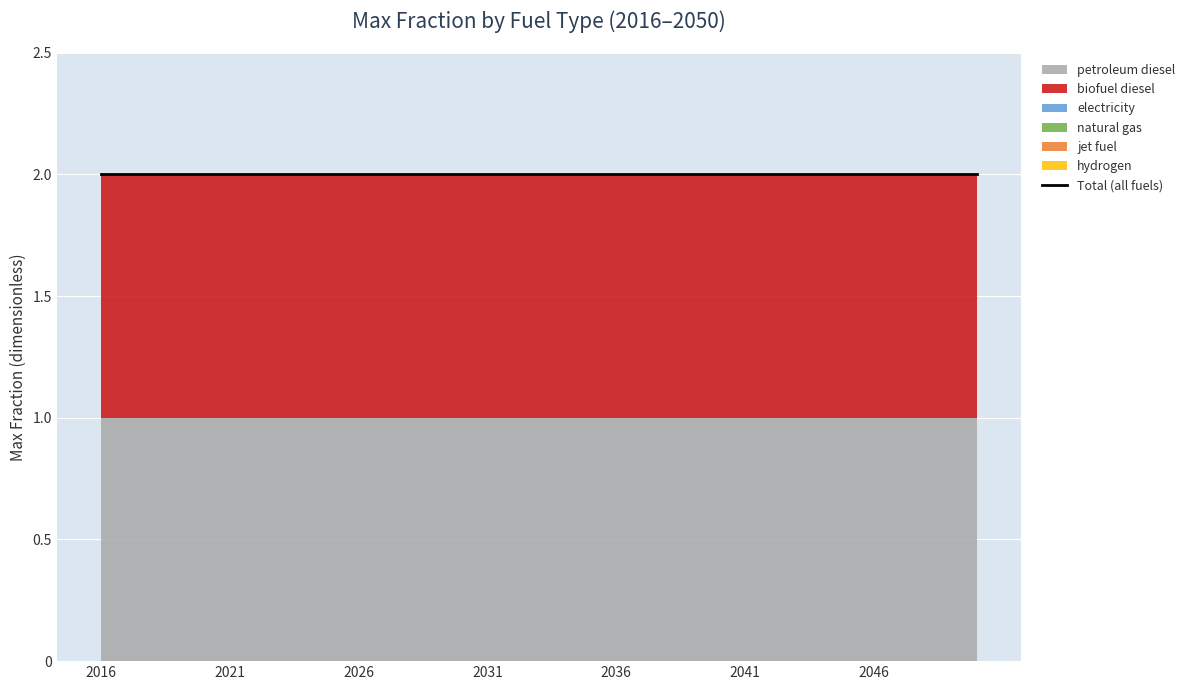

Which series has the widest spread of values?

petroleum diesel